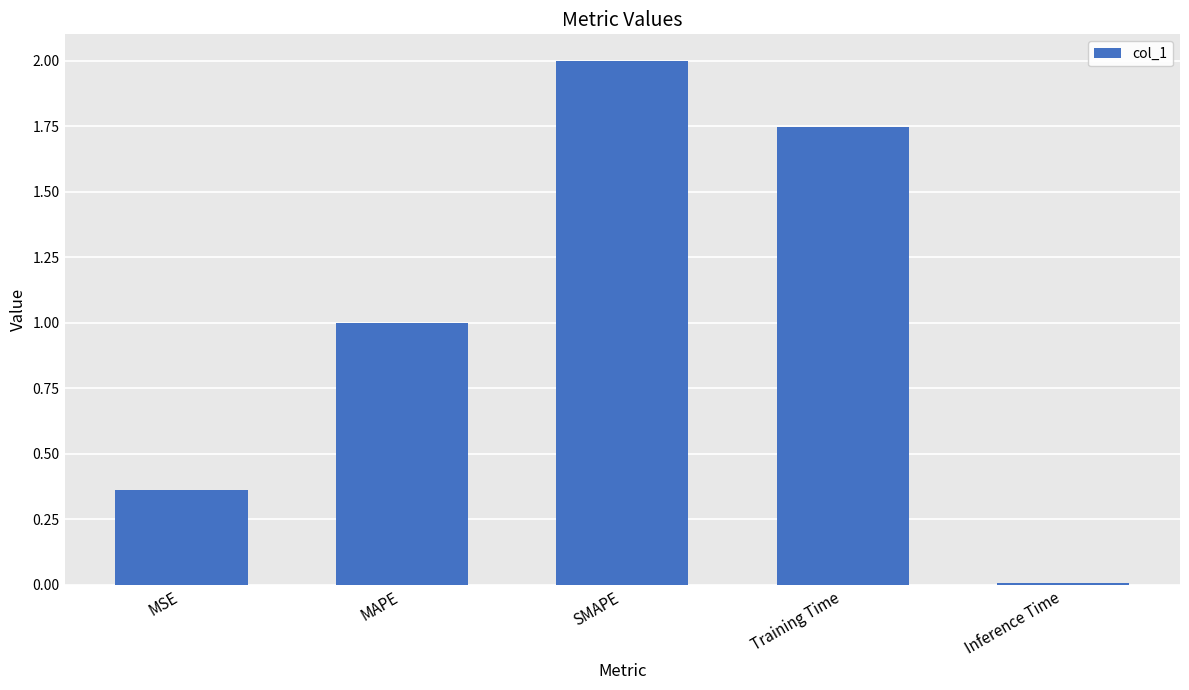

Between Training Time and Inference Time, which is larger?

Training Time